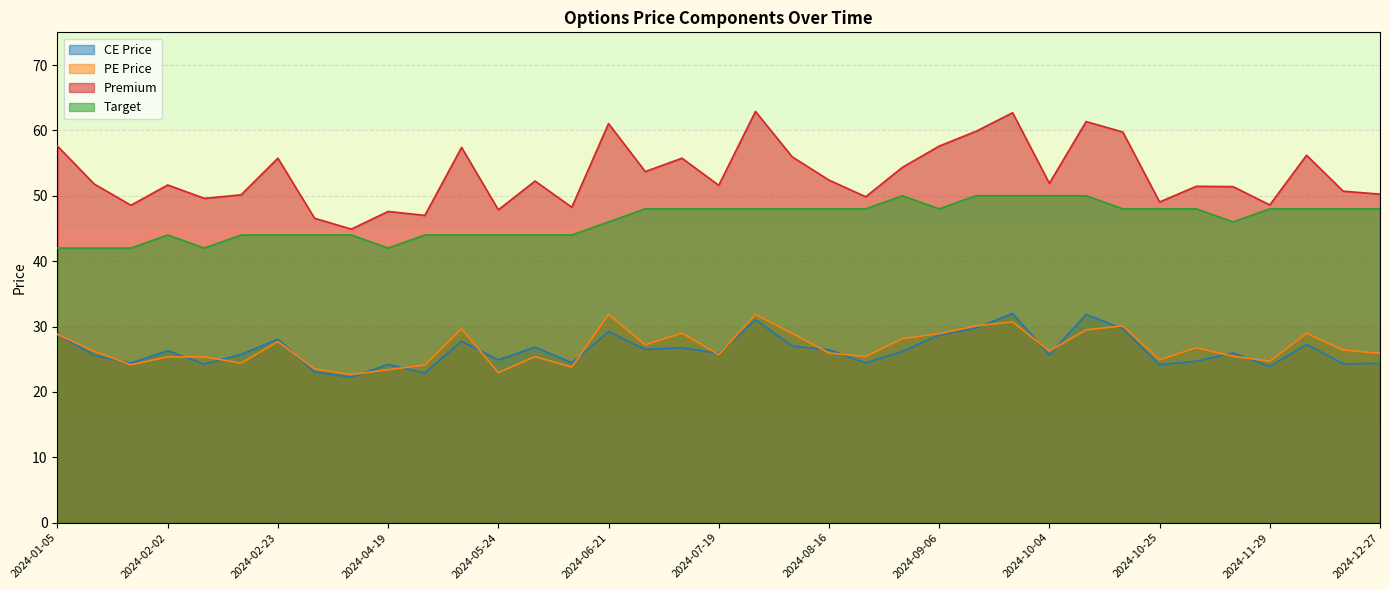

What is the average value of the Premium series?

53.1